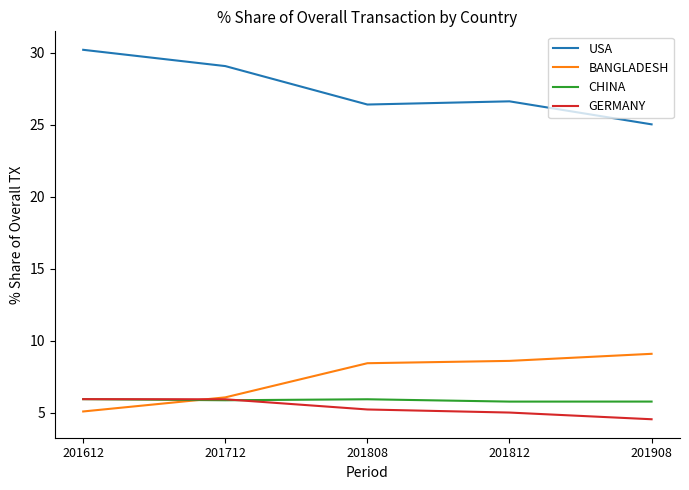

True or false: BANGLADESH has more than 2 points higher than both neighbors.

False